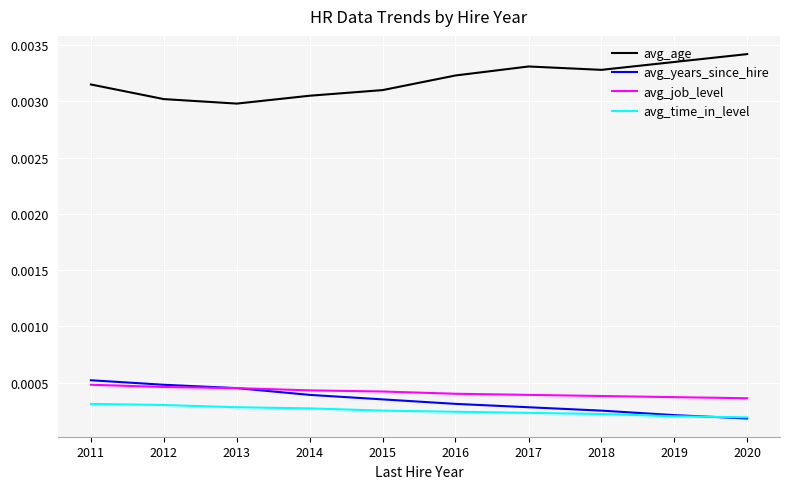

Which series has the largest total across all categories?

avg_age